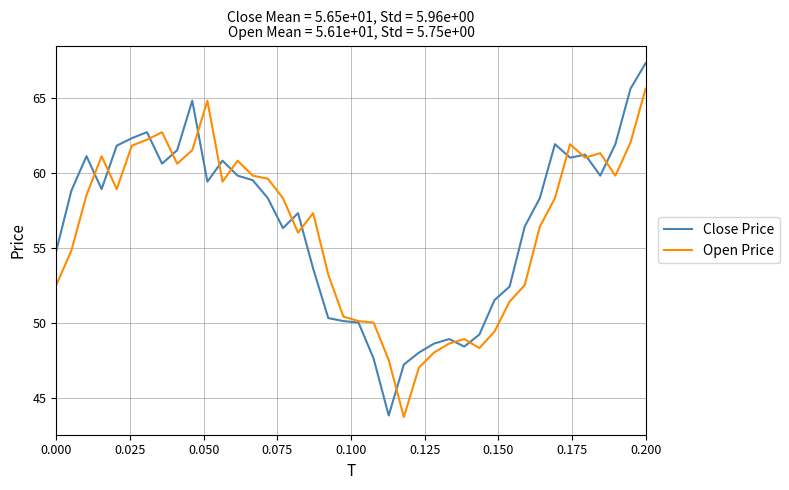

Rank the series by their maximum value, from highest to lowest.

Close Price, Open Price